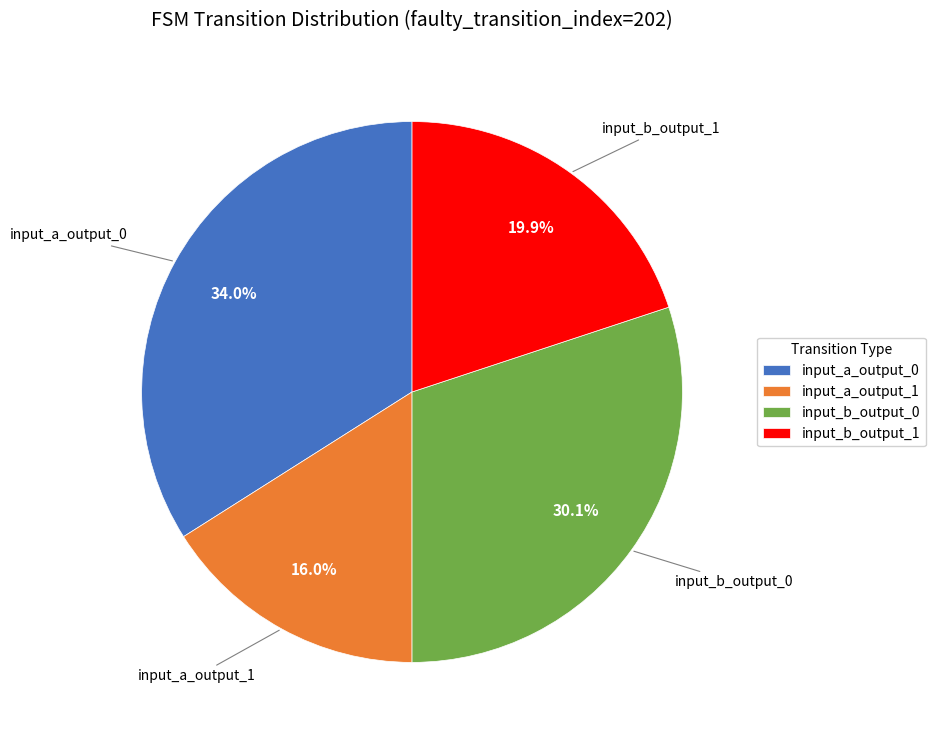

Rank the categories by value from highest to lowest.

input_a_output_0, input_b_output_0, input_b_output_1, input_a_output_1